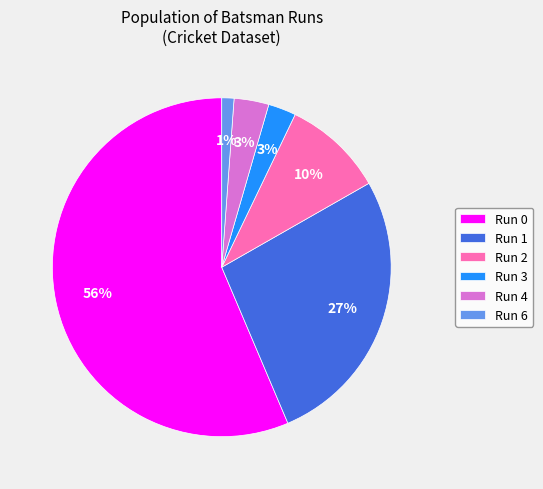

Is there a majority slice in this chart?

Yes